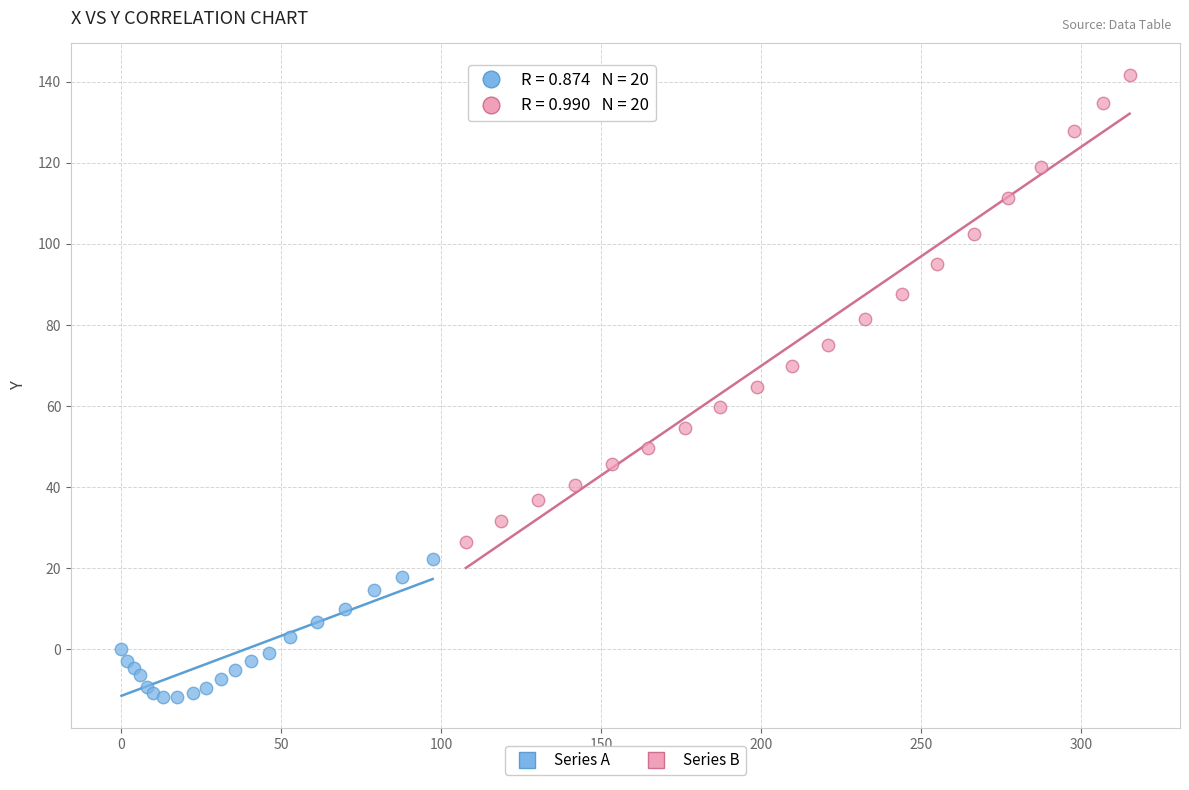

Which series has the widest spread of Y values?

Series B